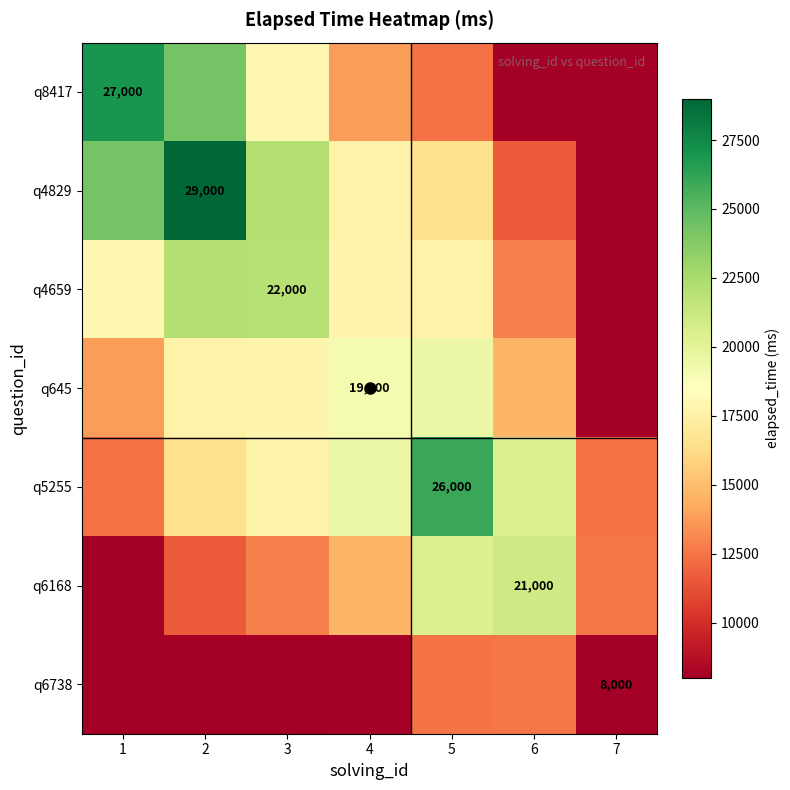

What is the total value across all series at 7?

57800.0